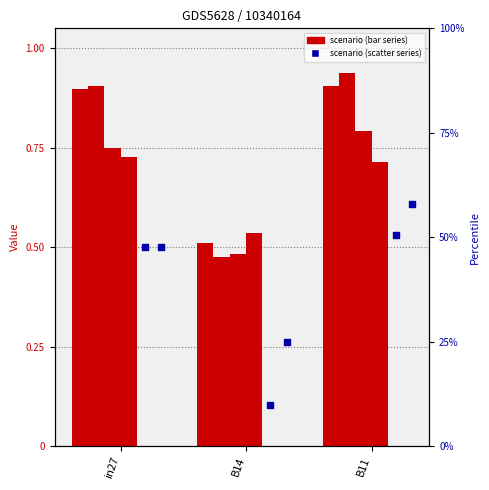

At how many categories does at least one series exceed 0?

3